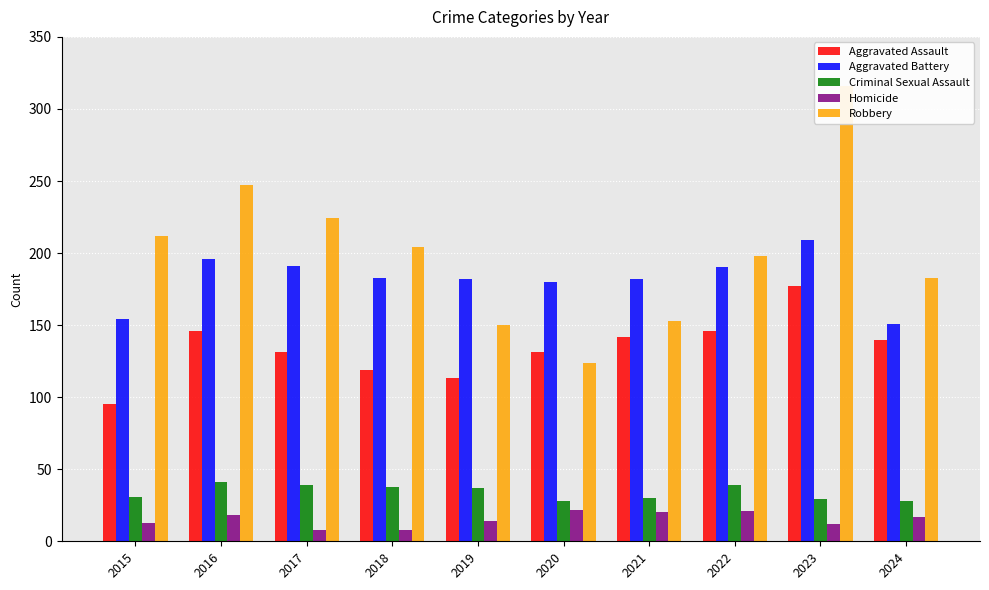

Which series changed the most between 2015 and 2020?

Robbery